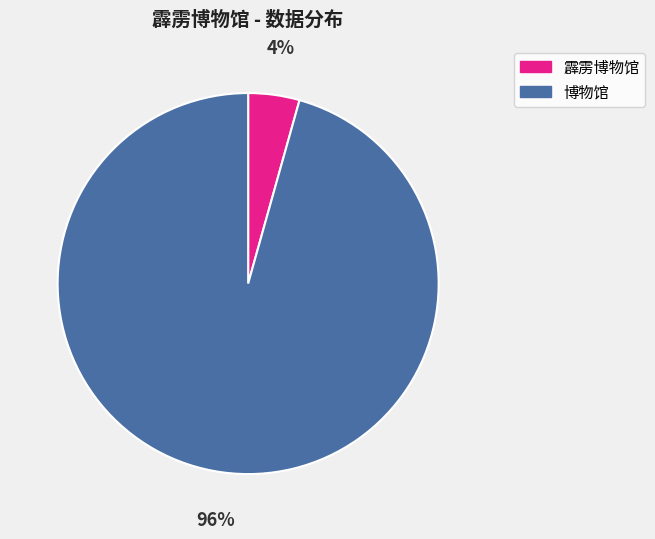

Count the number of slices in the pie.

2